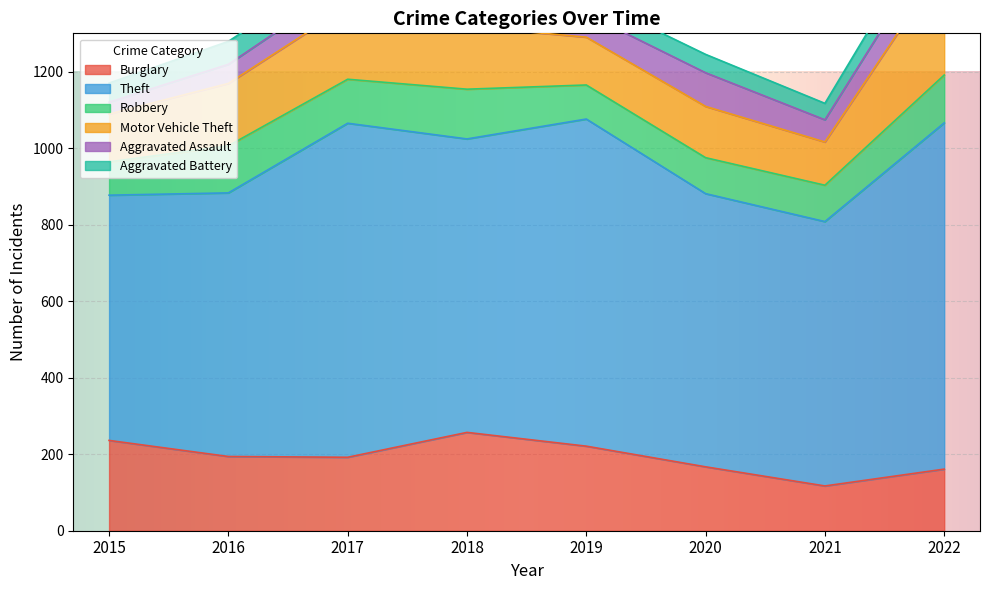

How many data points does each series have?

8